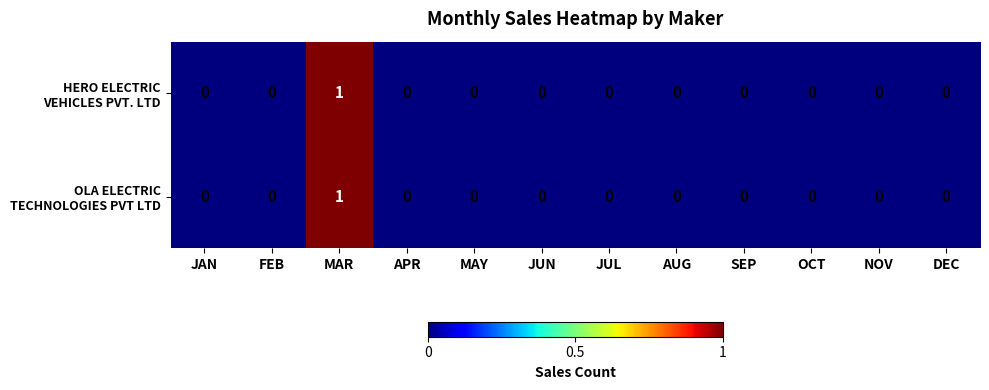

Which category has the highest value across all series?

MAR